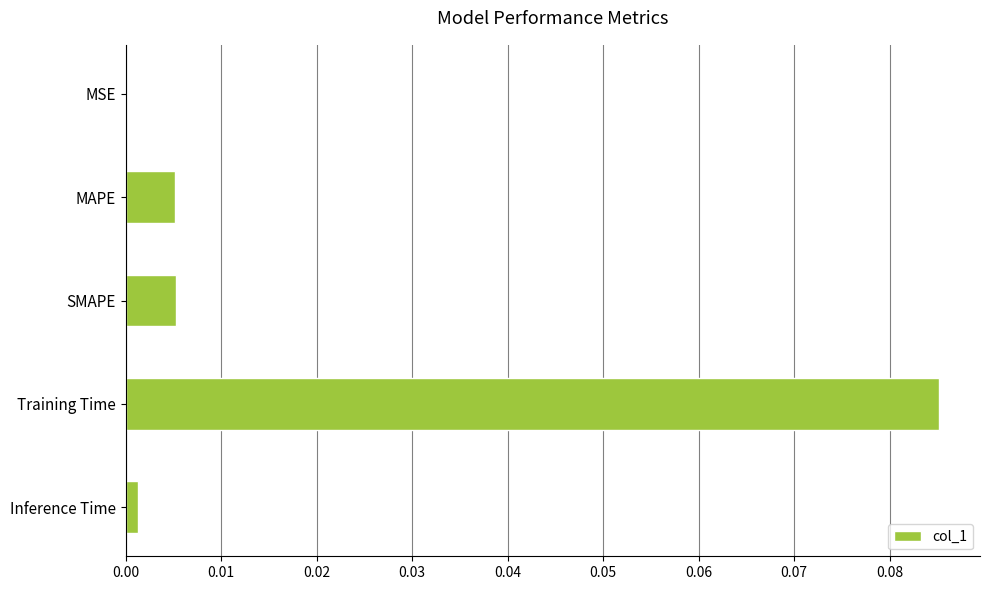

Between Training Time and Inference Time, which is larger?

Training Time